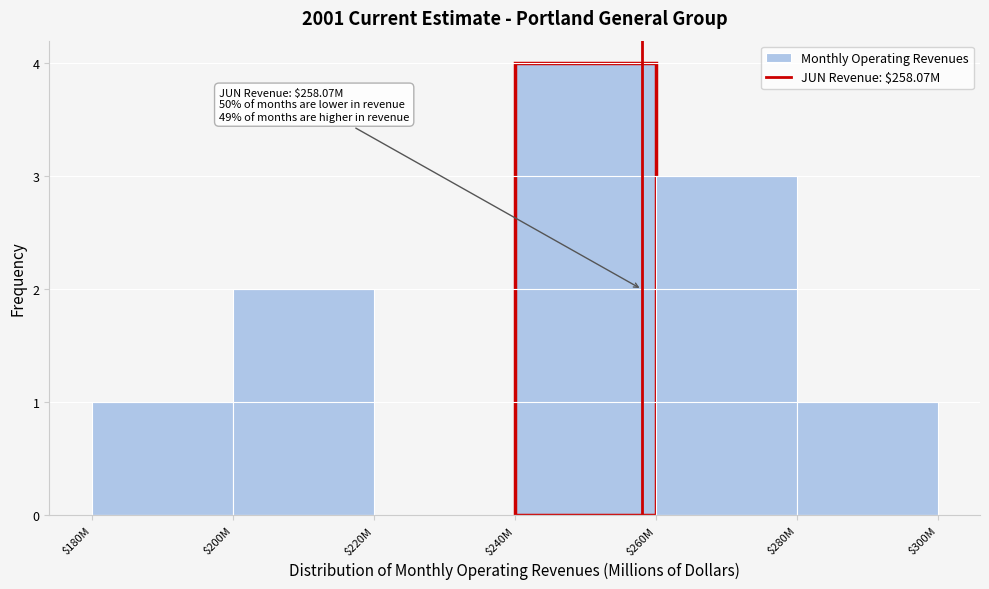

What is the approximate value at $240M?

4